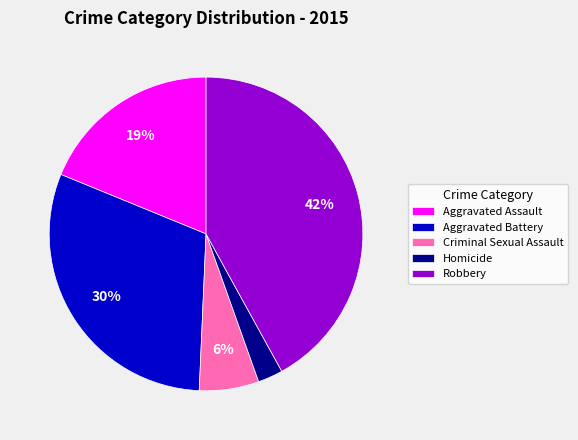

To the nearest percent, what percentage of the pie is Criminal Sexual Assault?

6%